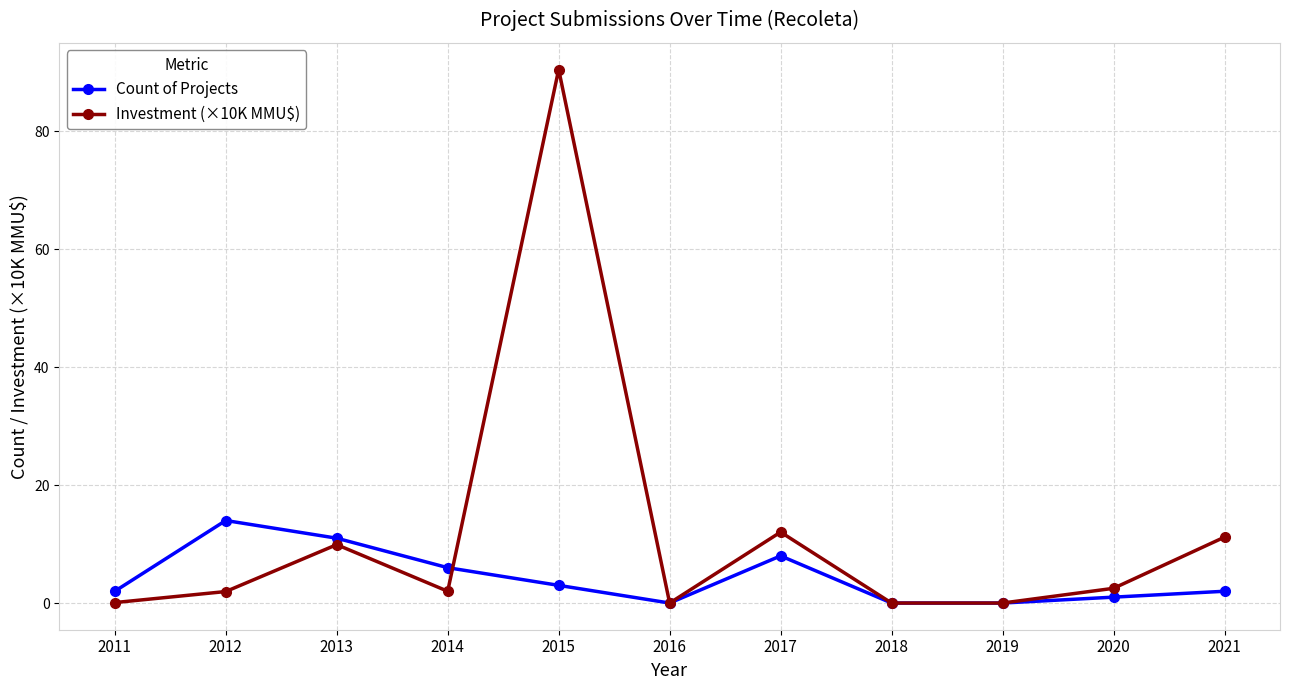

True or false: Investment (×10K MMU$) has a value of 2.5 at 2020.

True